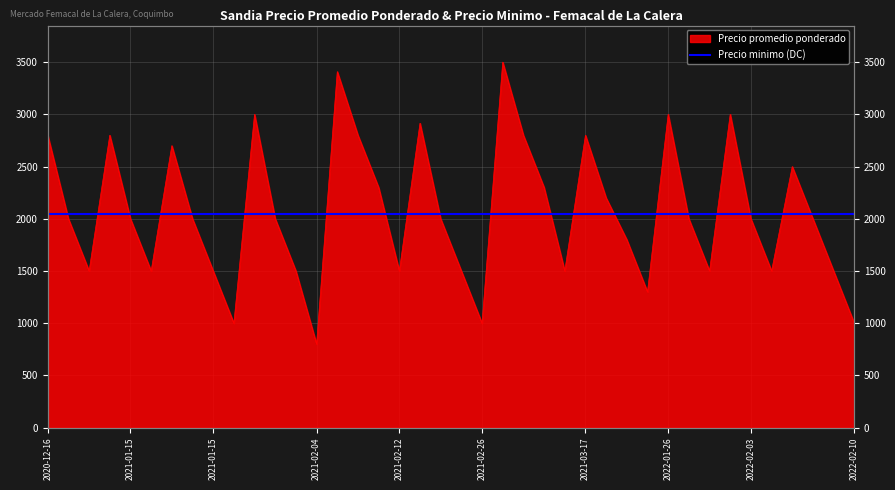

Which has a higher value, 2021-01-15 or 2022-02-03?

2022-02-03